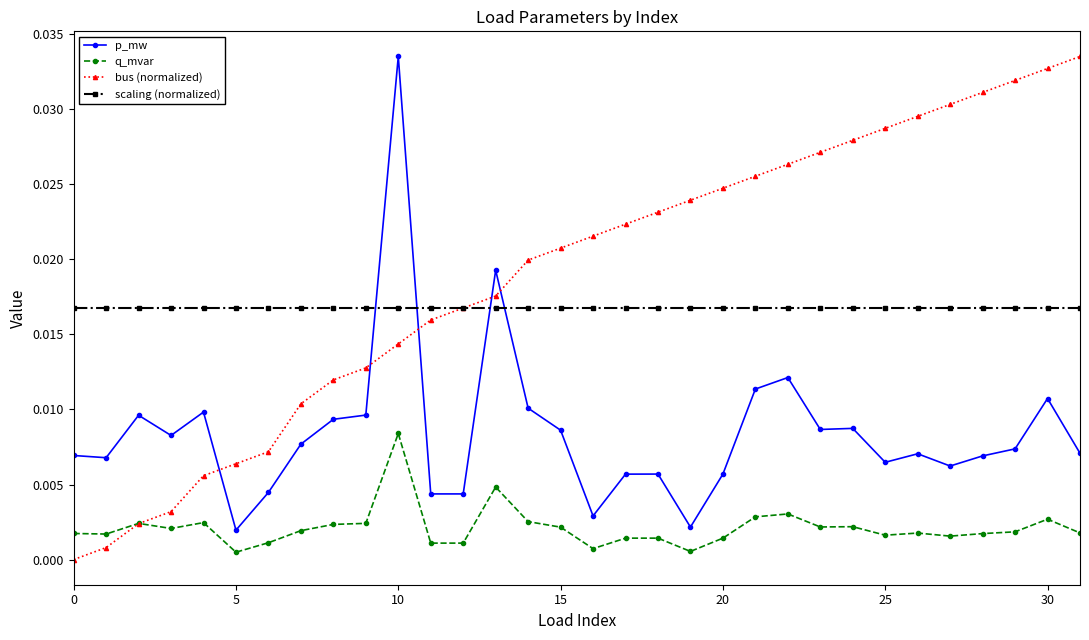

How many intersections are there between q_mvar and bus (normalized)?

1